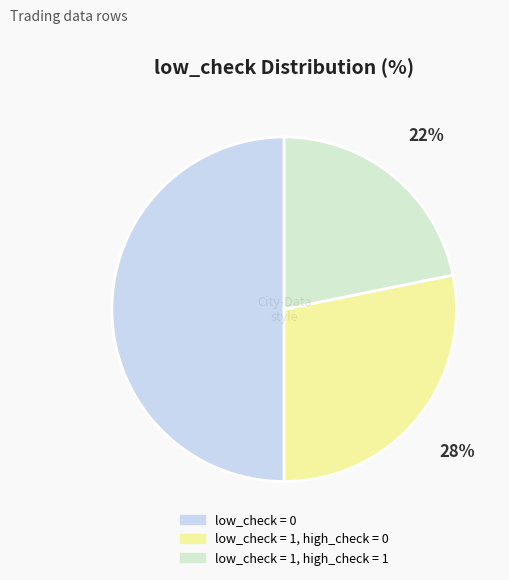

Count the number of slices in the pie.

3